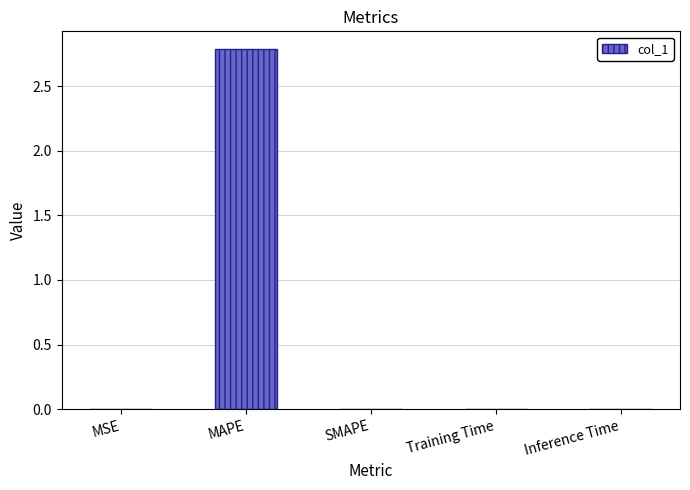

Are the bars horizontal?

No